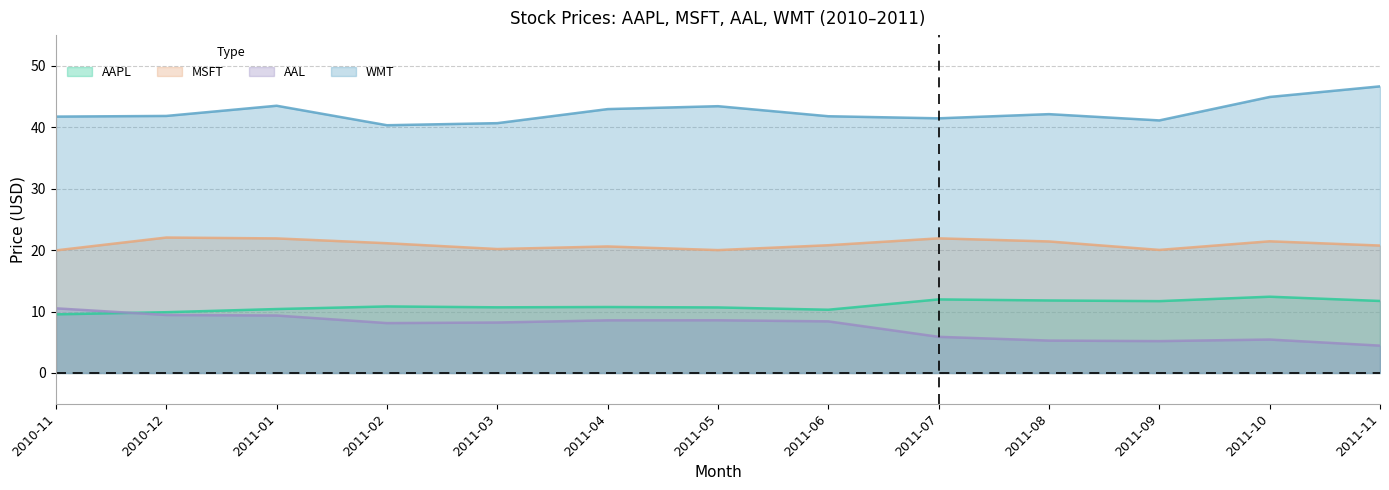

What position from the left is 2011-05?

7